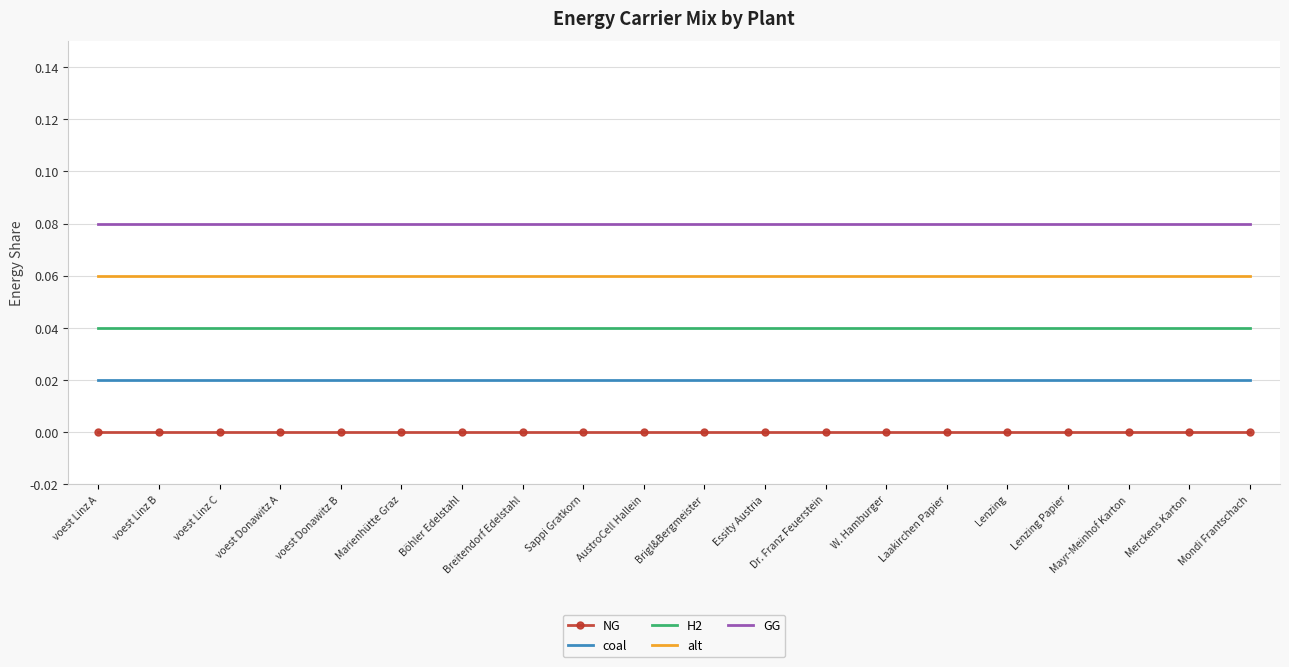

Between AustroCell Hallein and W. Hamburger, which is larger?

AustroCell Hallein